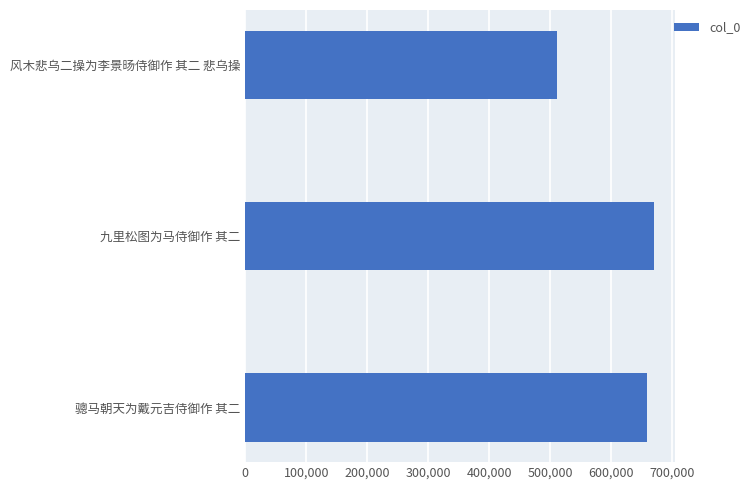

How many bars are there in total?

3